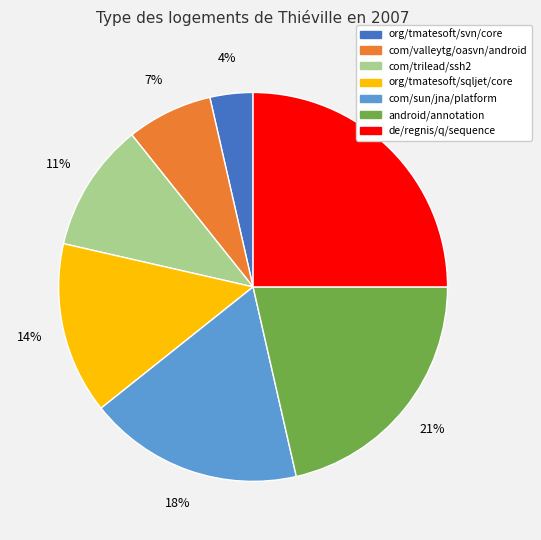

To the nearest percent, what portion does de/regnis/q/sequence represent?

25%